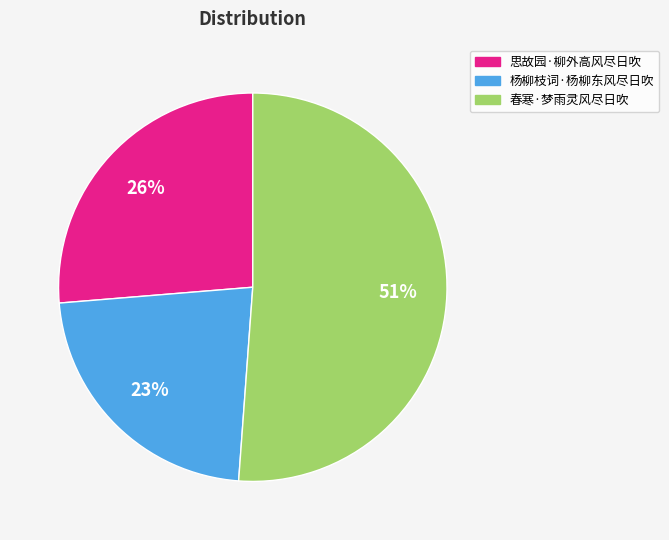

How many slices are in this pie chart?

3